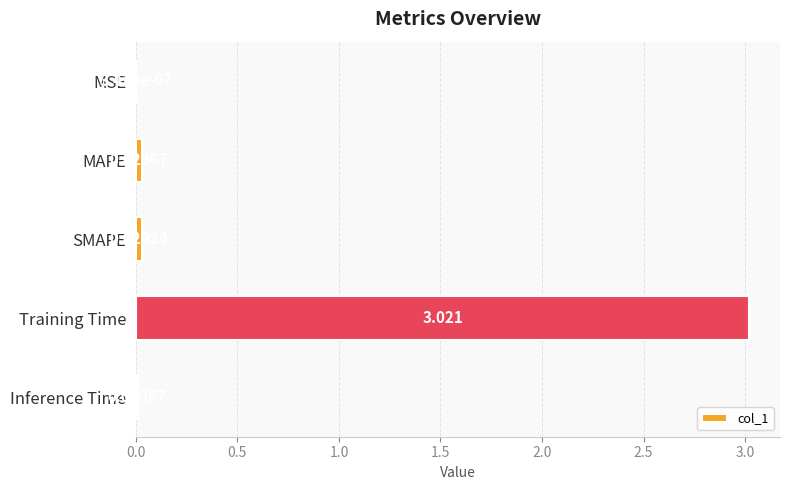

Which label corresponds to the largest value in the chart?

Training Time